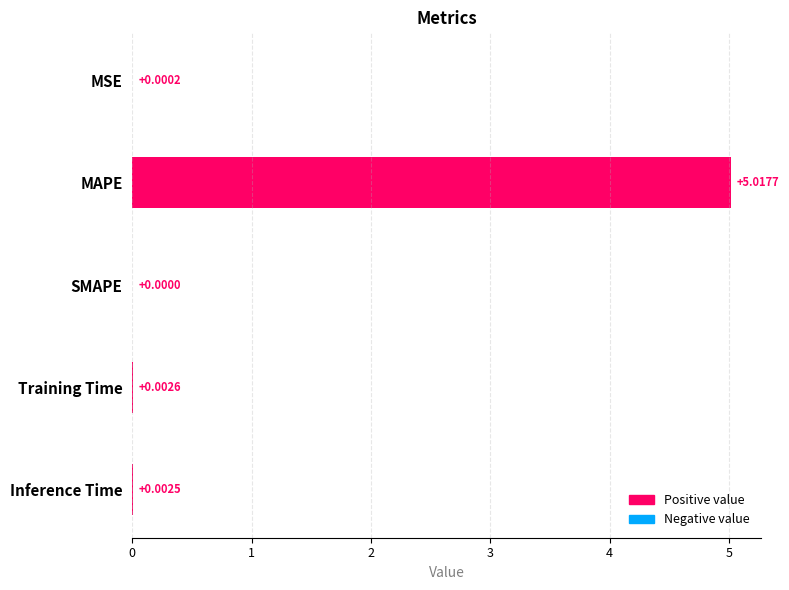

What is the sum of all values?

5.0